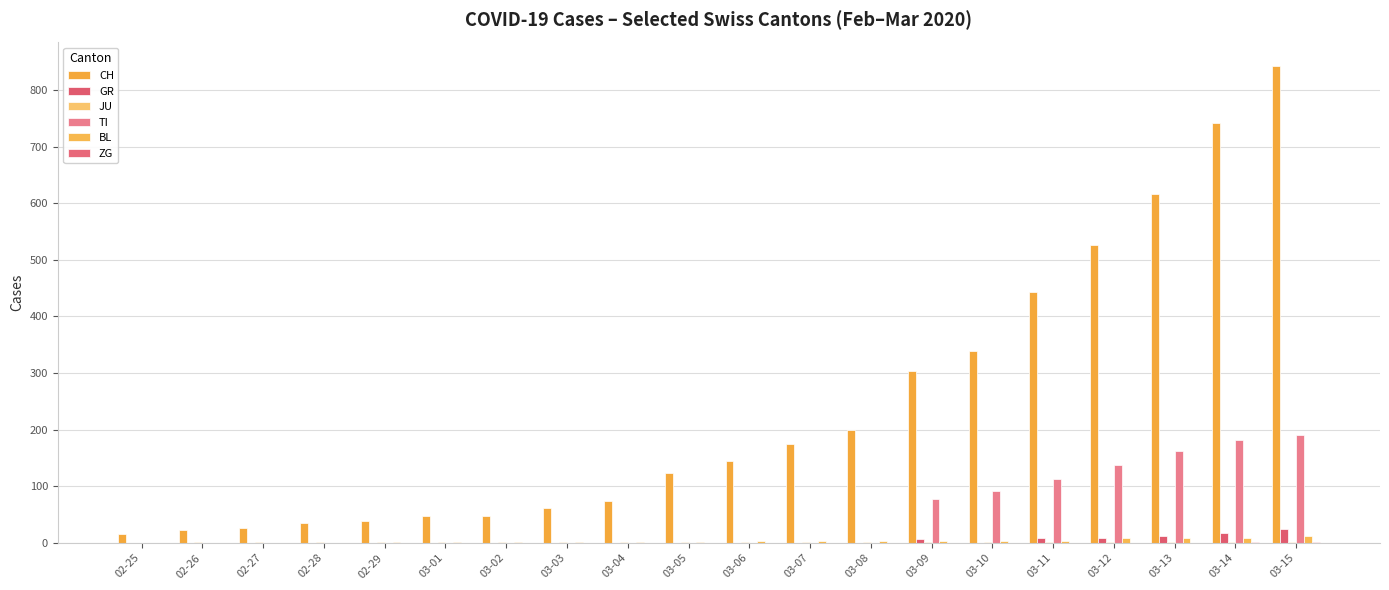

How many groups of bars are there?

20